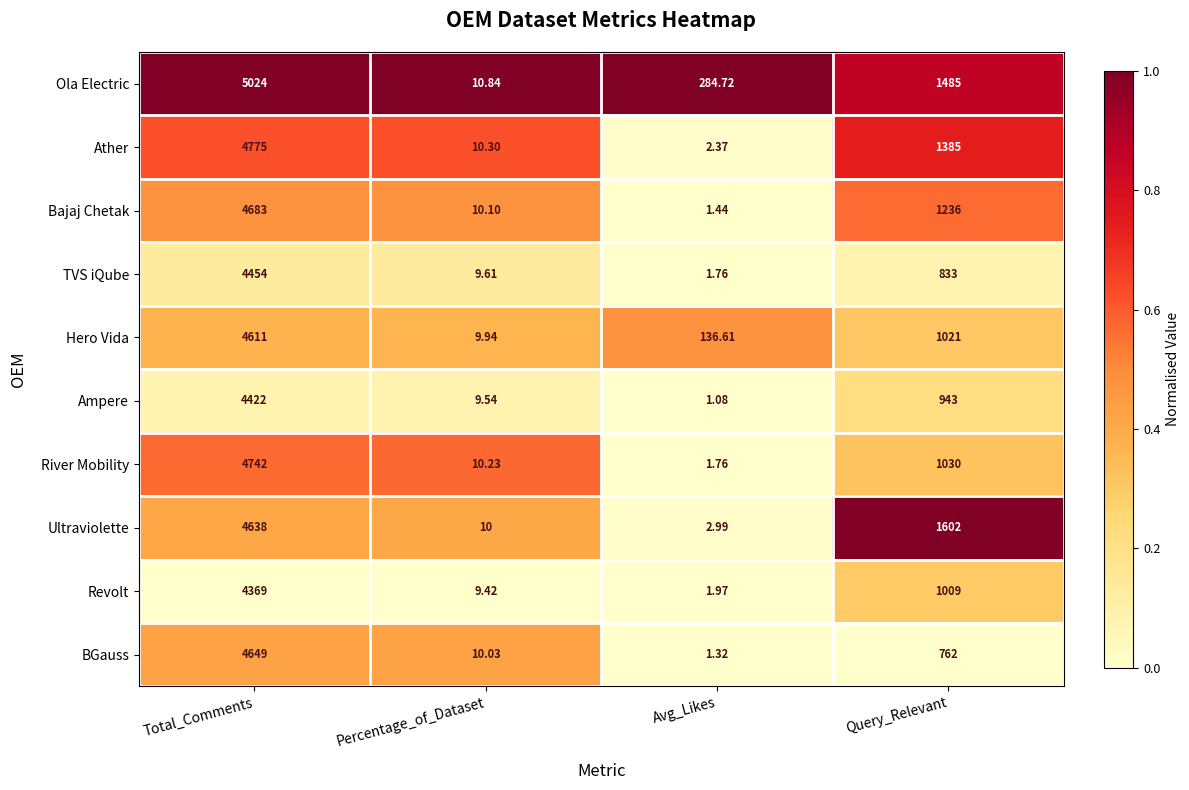

Which series has the largest range (max minus min)?

Ola Electric